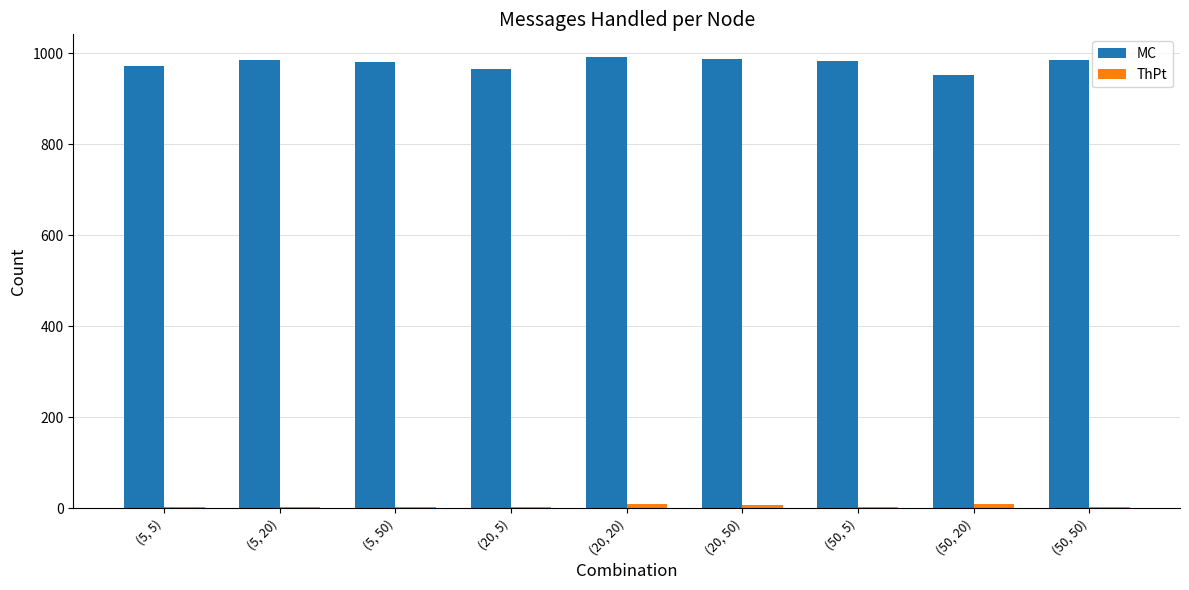

What is the greatest value displayed?

992.0